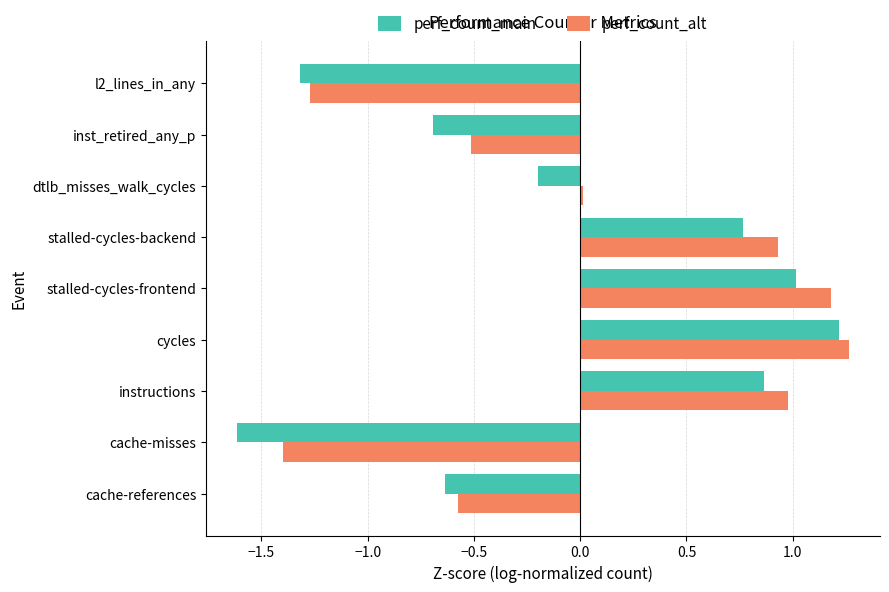

Rank the series by their maximum value, from highest to lowest.

perf_count_alt, perf_count_main